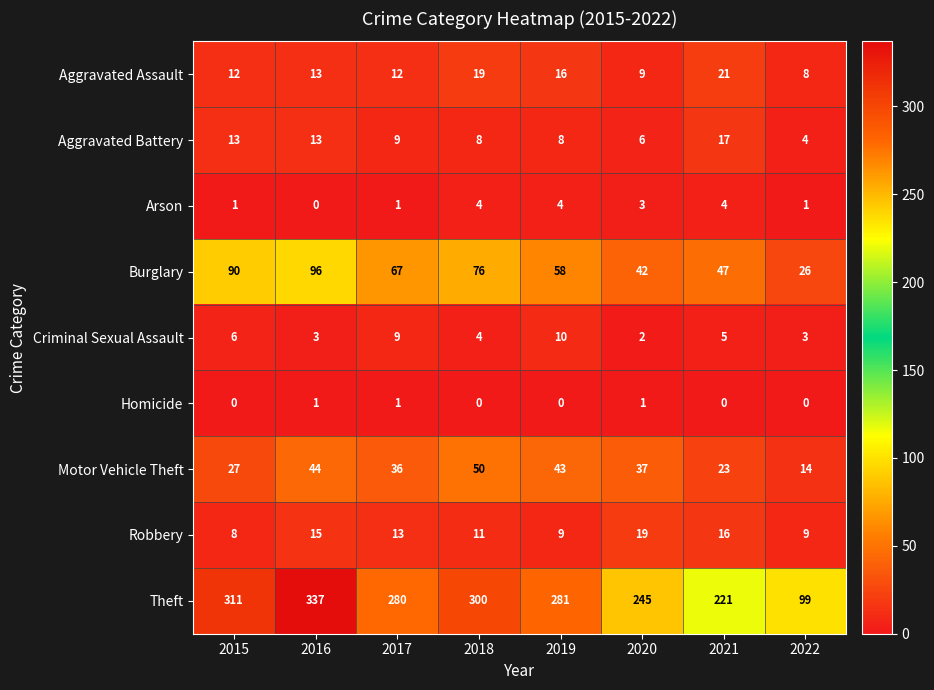

At how many categories does at least one series exceed 270?

5